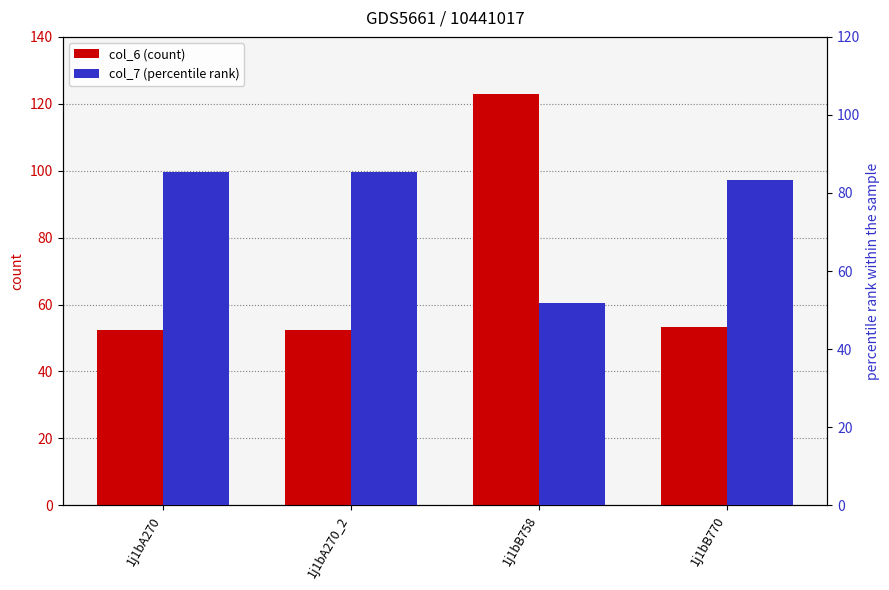

How many values in the col_6 (count) series are below 53?

2